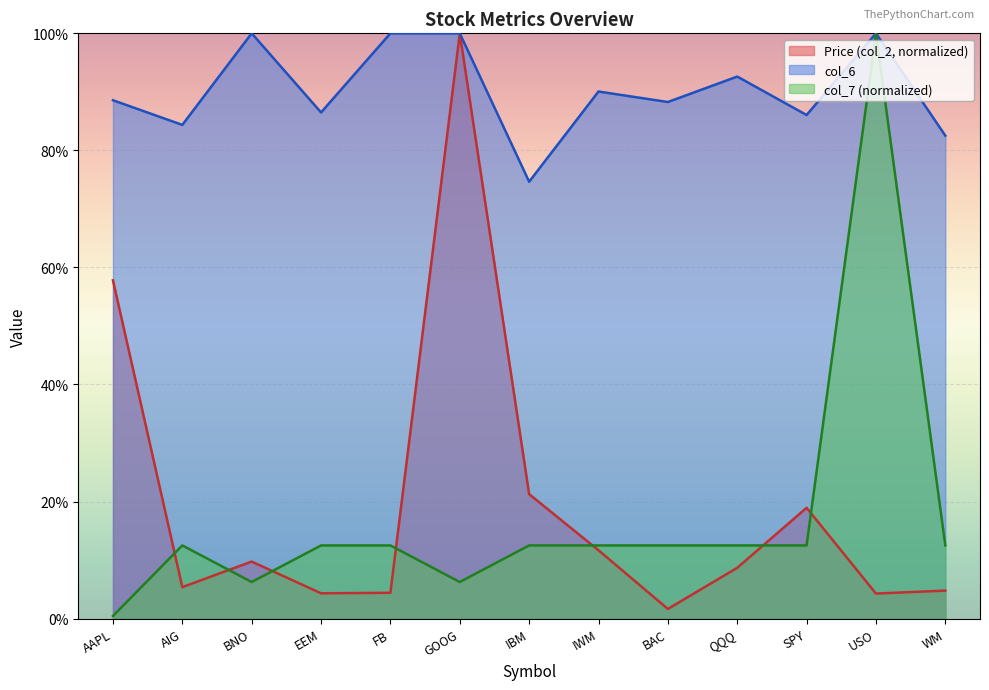

Which series has the widest spread of values?

col_7